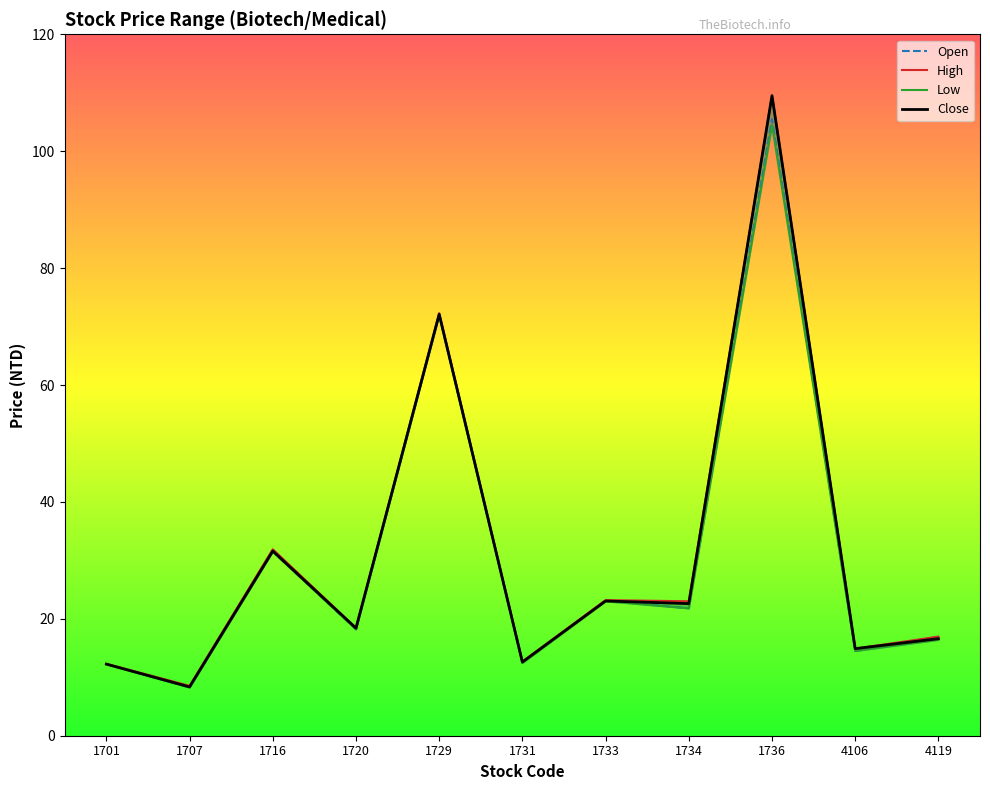

Reading right to left, list all the values displayed in this chart.

Open: 16.9	14.5	105.5	21.8	23.1	12.6	72.0	18.2	31.5	8.3	12.2
High: 16.9	14.9	109.5	23.0	23.2	12.7	72.3	18.4	31.9	8.5	12.3
Low: 16.4	14.5	104.5	21.8	23.0	12.4	72.0	18.2	31.5	8.3	12.2
Close: 16.6	14.9	109.5	22.6	23.1	12.6	72.1	18.4	31.6	8.3	12.2